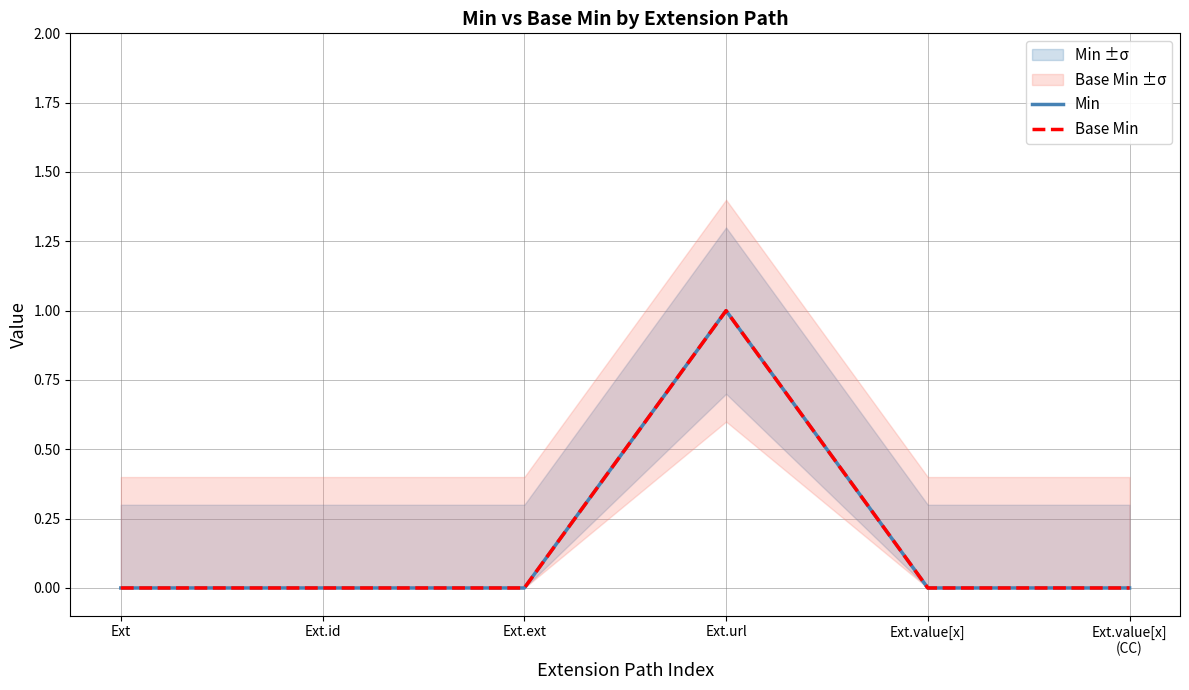

Which category has the lowest value in the Min series?

Ext